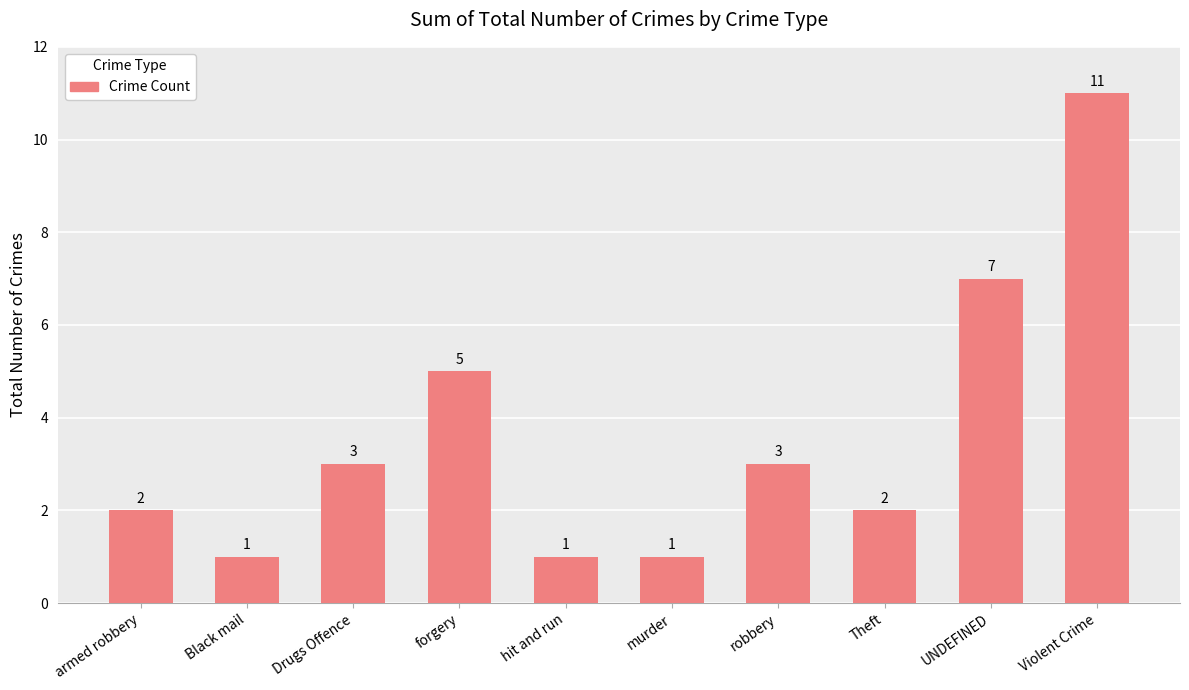

At which category does the chart reach its peak across all series?

Violent Crime